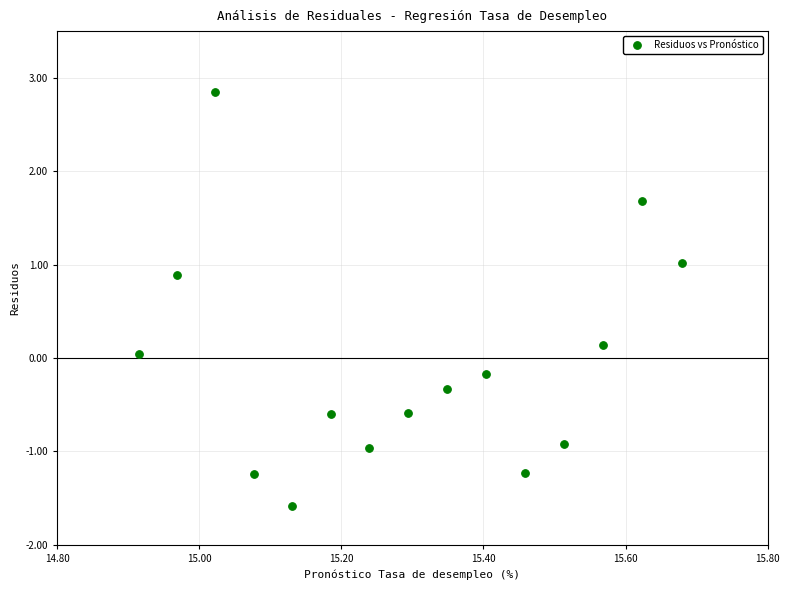

What is the range of X values (max minus min)?

0.8